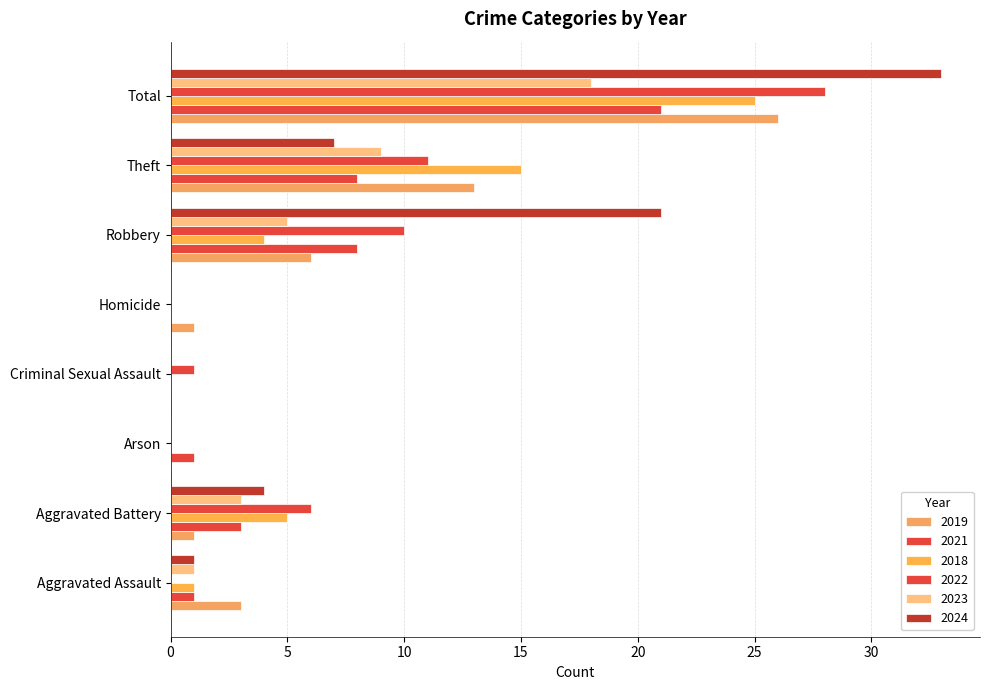

List the series in order of their peak value, lowest first.

2023, 2021, 2018, 2019, 2022, 2024